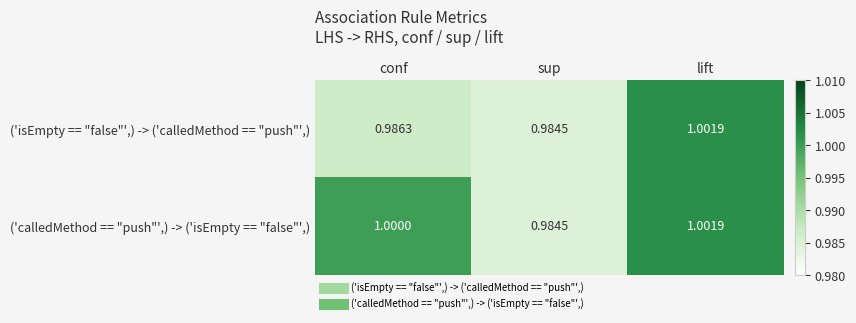

How many data points does each series have?

3